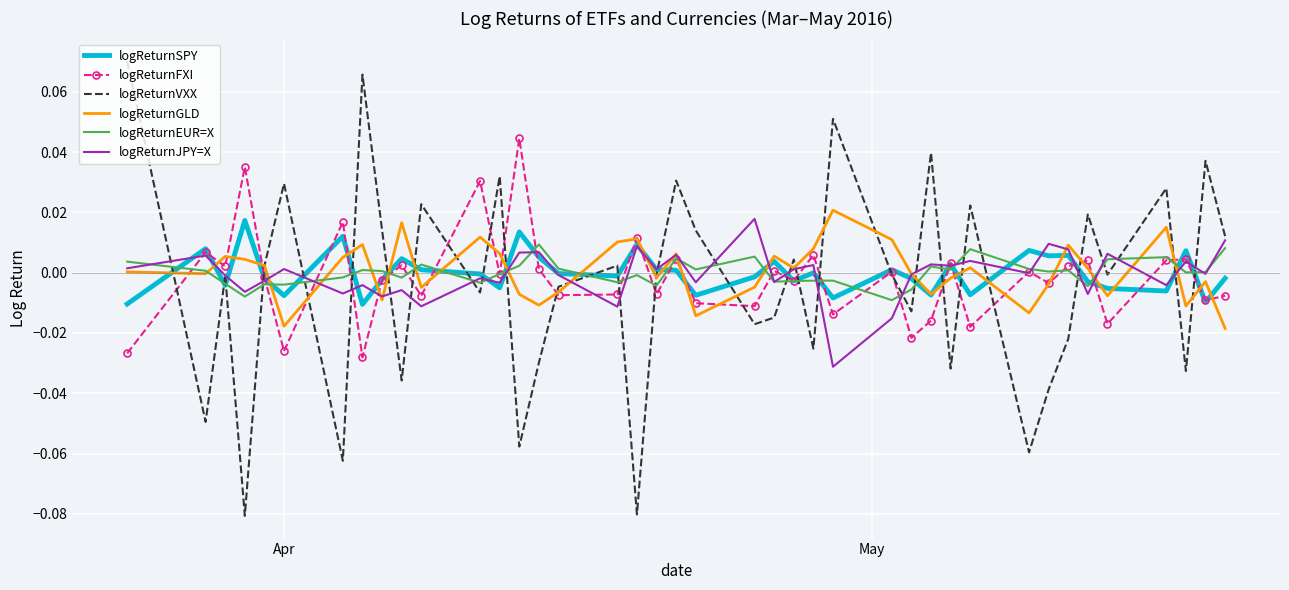

Which series has the widest spread of values?

logReturnVXX